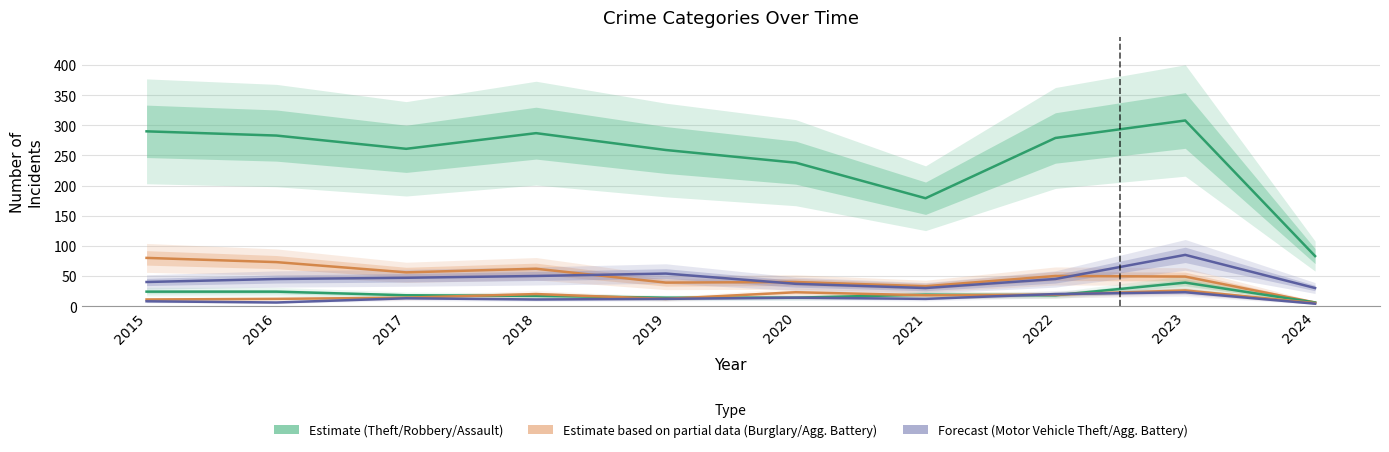

The Motor Vehicle Theft series shows 30 at 2024. True or false?

True